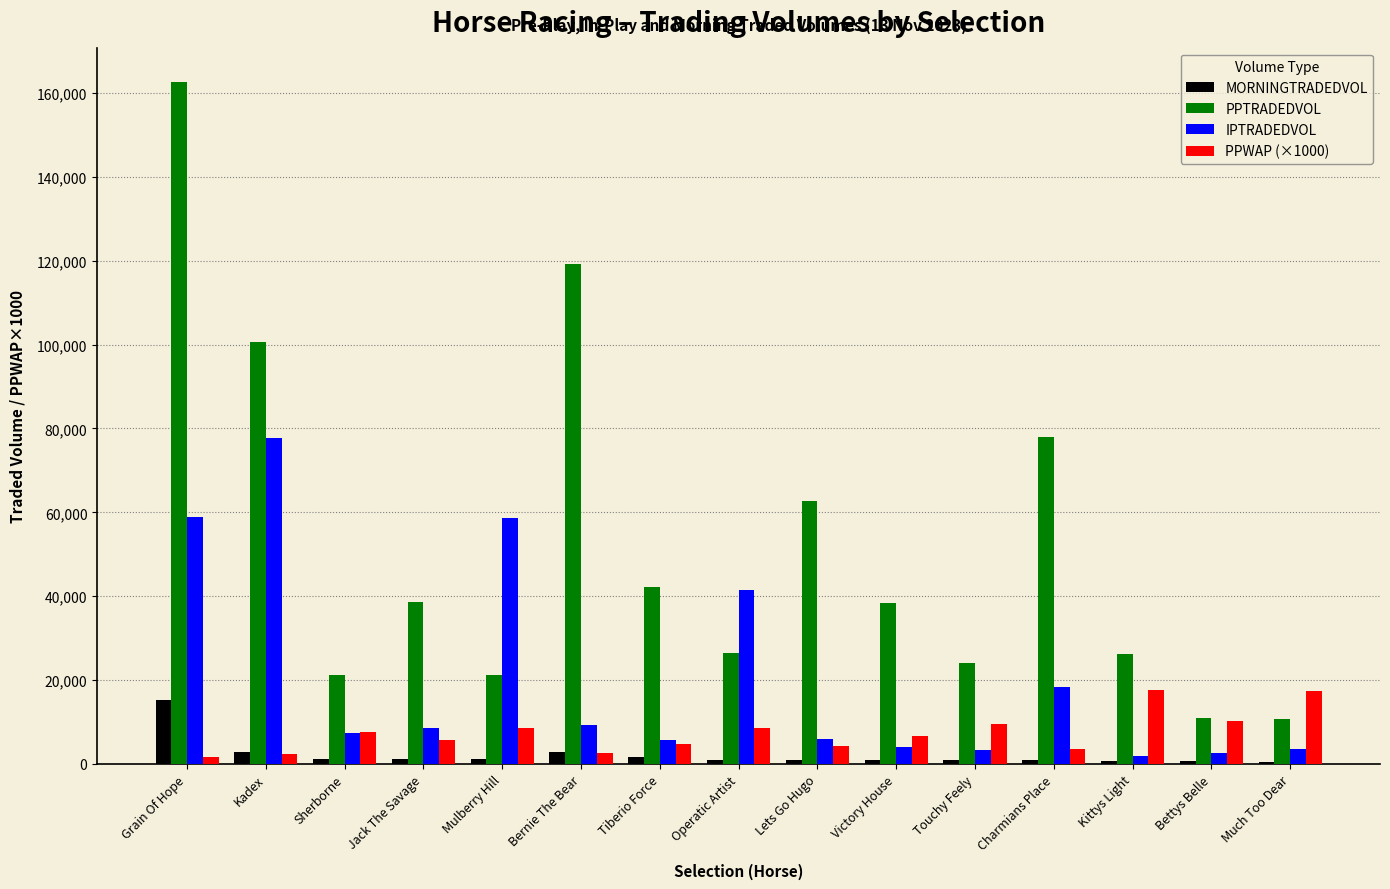

The value of PPTRADEDVOL at Lets Go Hugo is 93113.5. True or false?

False